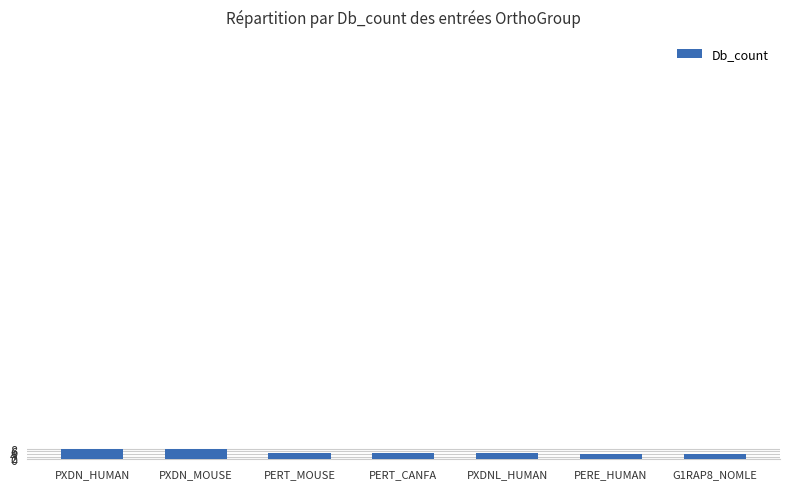

Does the chart contain any negative values?

No